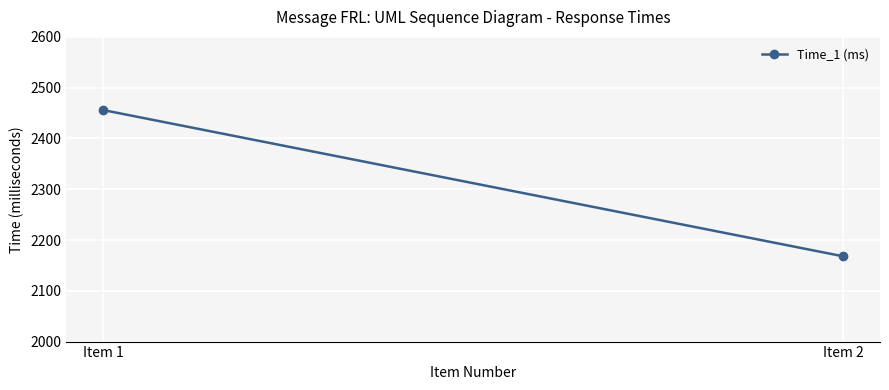

Which has a higher value, Item 1 or Item 2?

Item 1